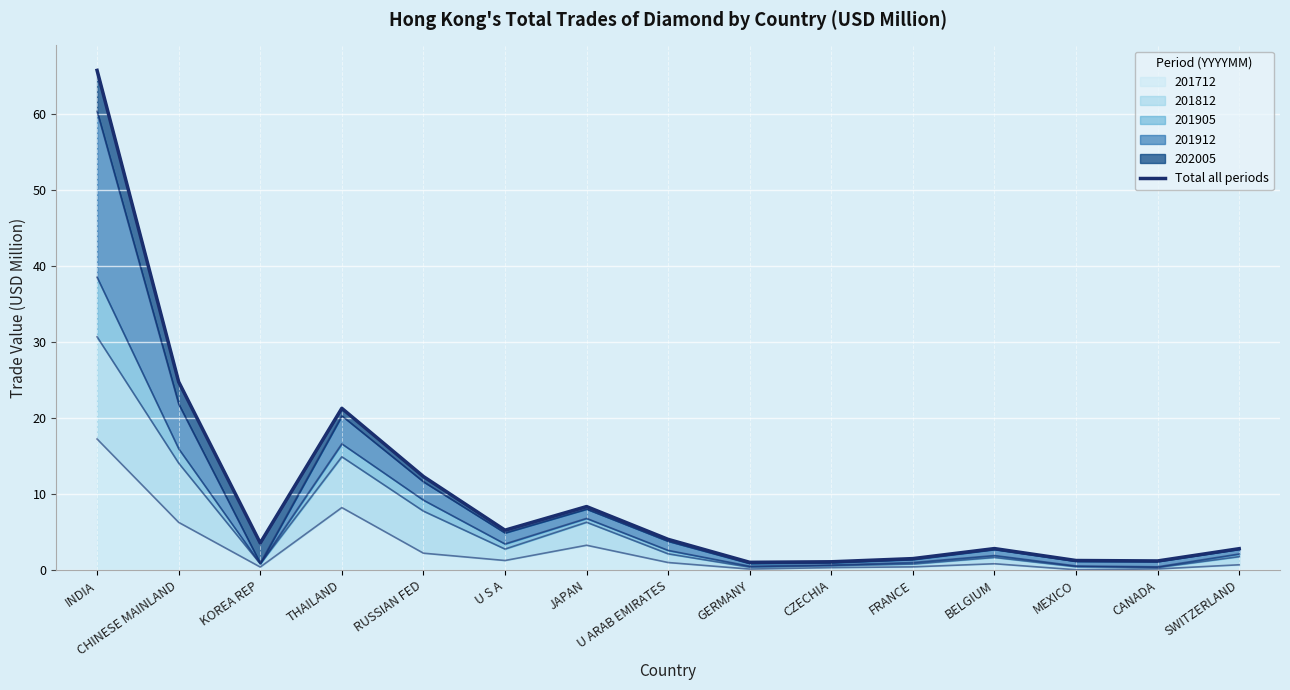

Reading right to left, extract all data points from this chart.

2.8	1.2	1.2	2.8	1.5	1.1	1.0	4.0	8.3	5.2	12.3	21.3	3.6	24.8	65.8